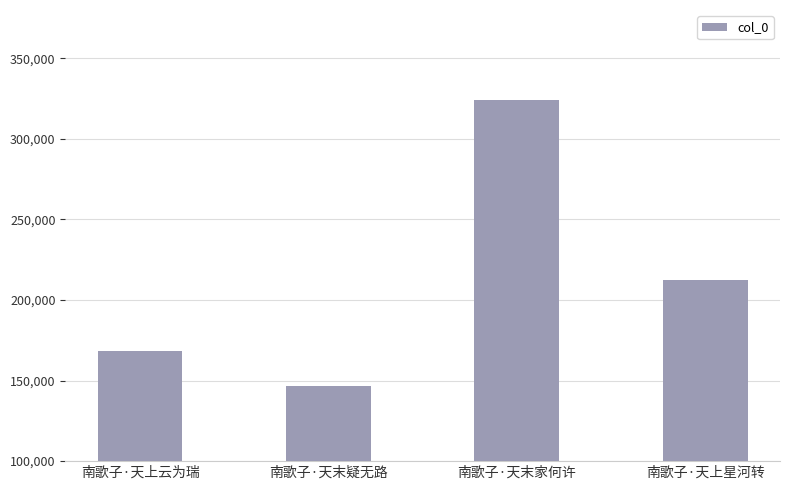

List the labels in order of value, largest first.

南歌子·天末家何许, 南歌子·天上星河转, 南歌子·天上云为瑞, 南歌子·天末疑无路